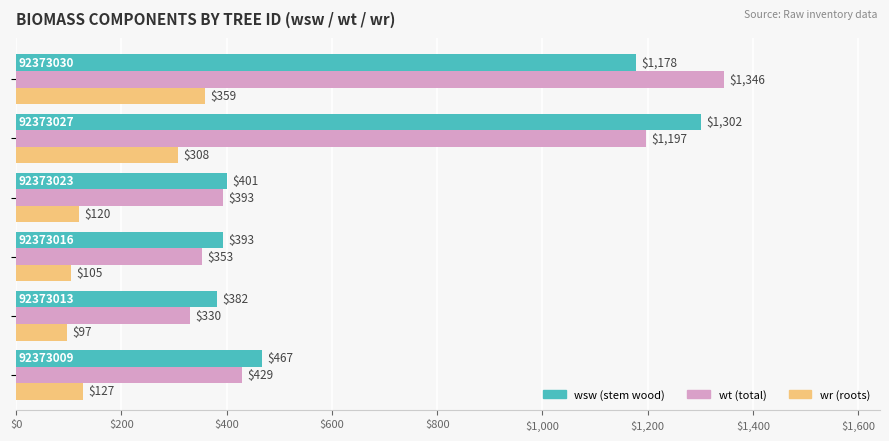

What is the minimum value shown in the chart?

97.2